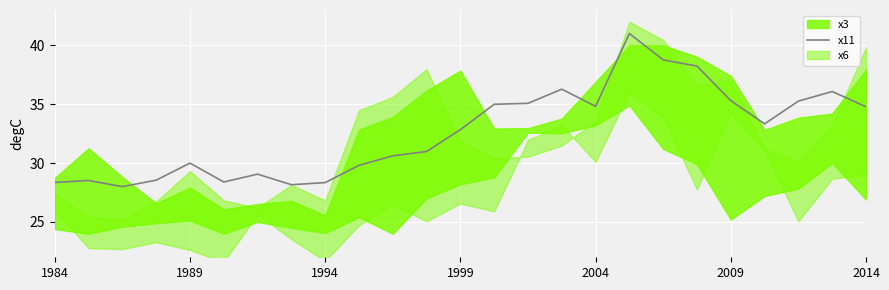

Where does the x11 series first go above 32?

1999